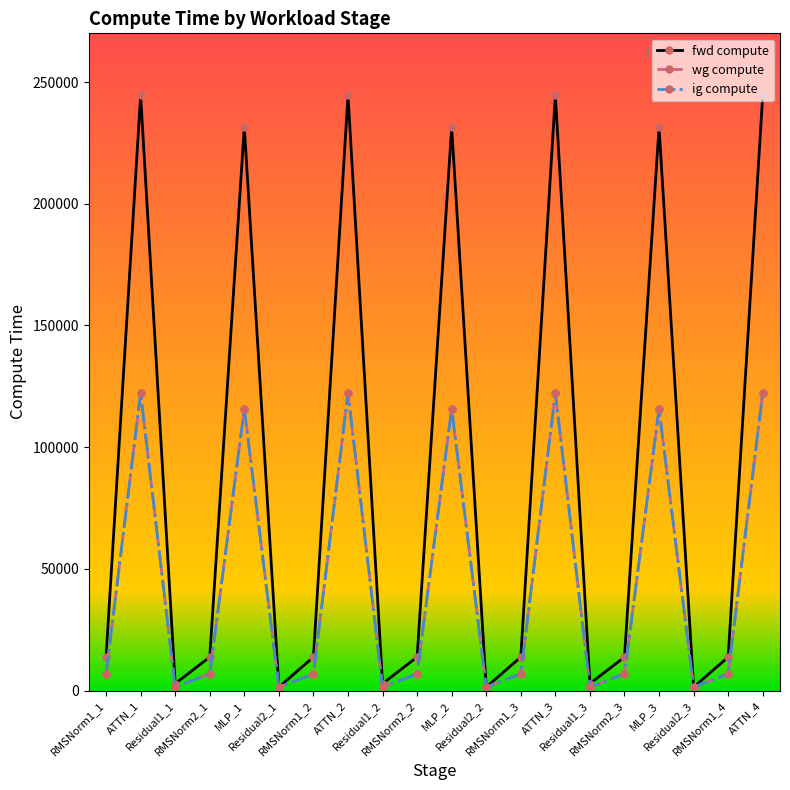

Rank the series by their maximum value, from highest to lowest.

fwd compute, wg compute, ig compute